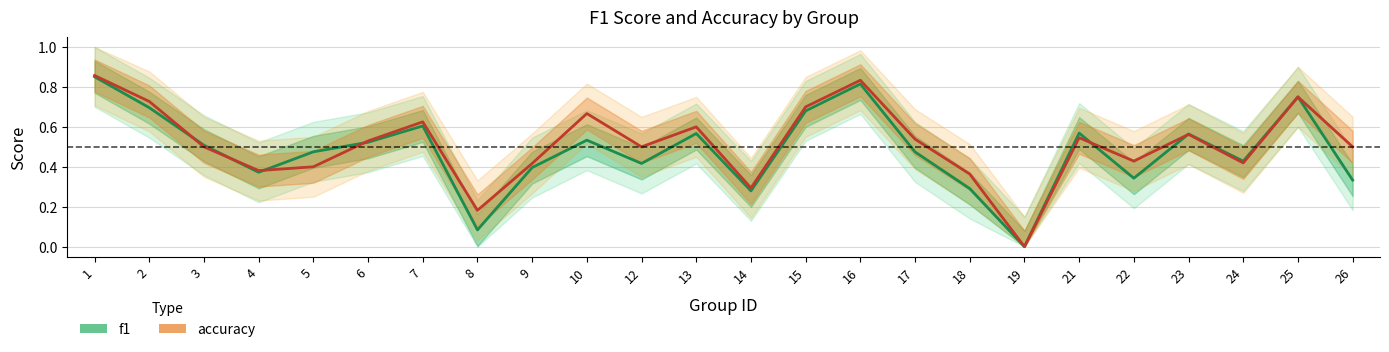

True or false: f1 has more than 2 interior local peaks.

True